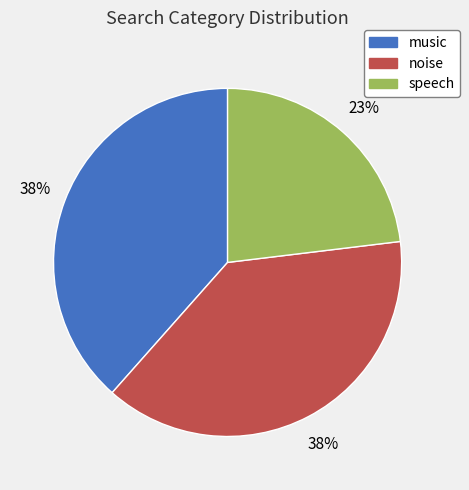

What percentage is the music slice, to the nearest percent?

38%